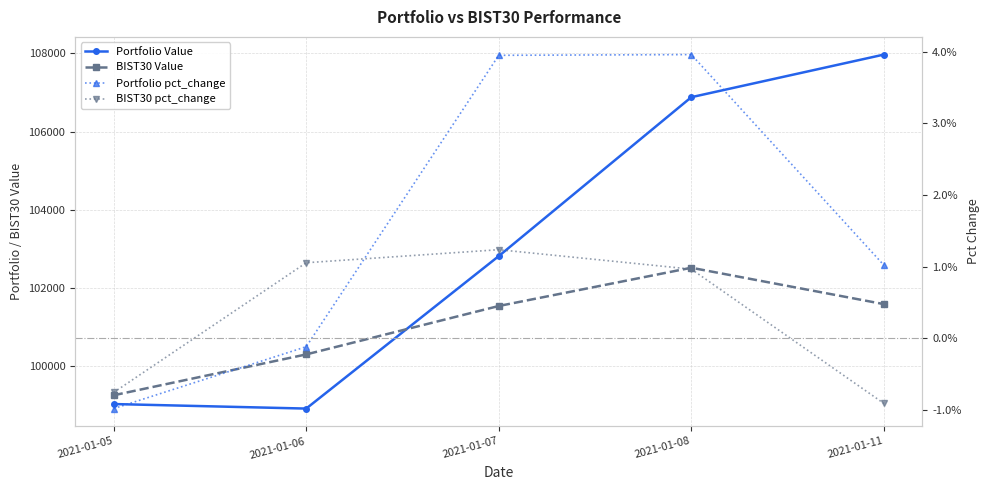

What is the sum of all Portfolio pct_change values?

0.1